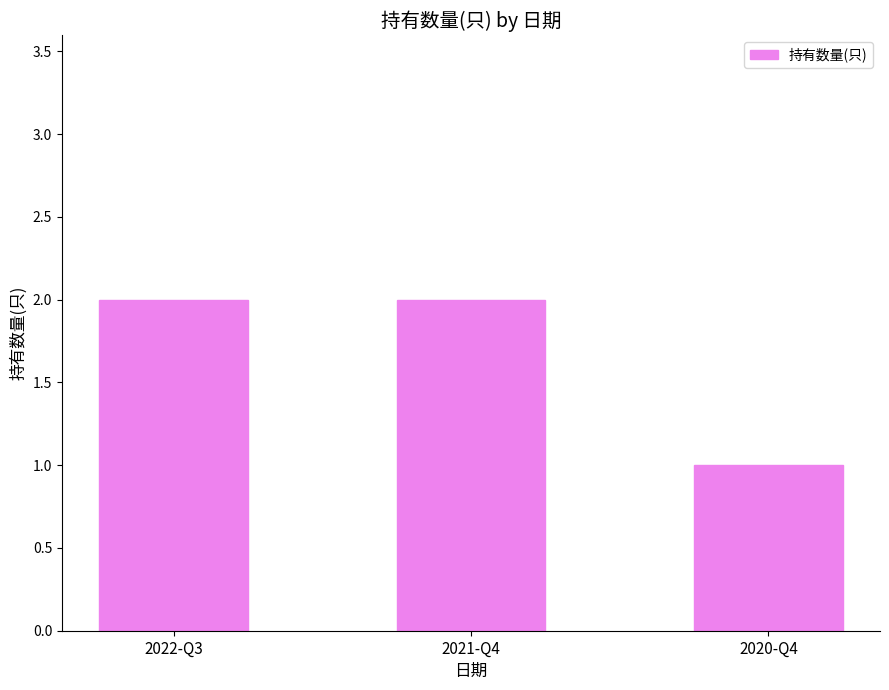

Reading left to right, extract all data points from this chart.

2	2	1